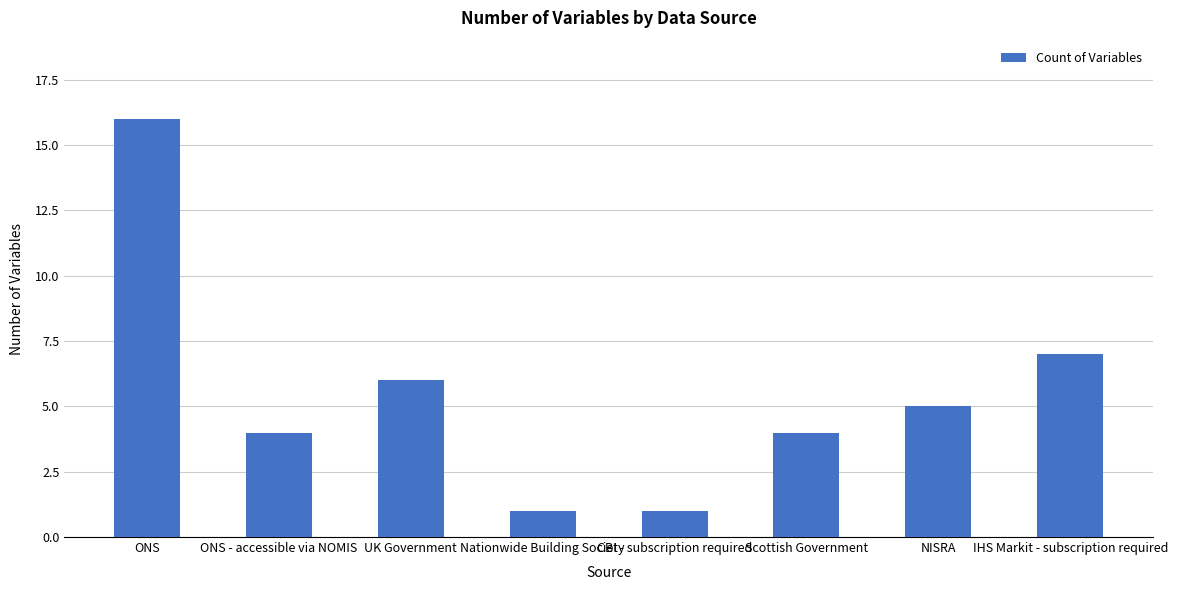

What is the label of the 1st bar from the left?

ONS